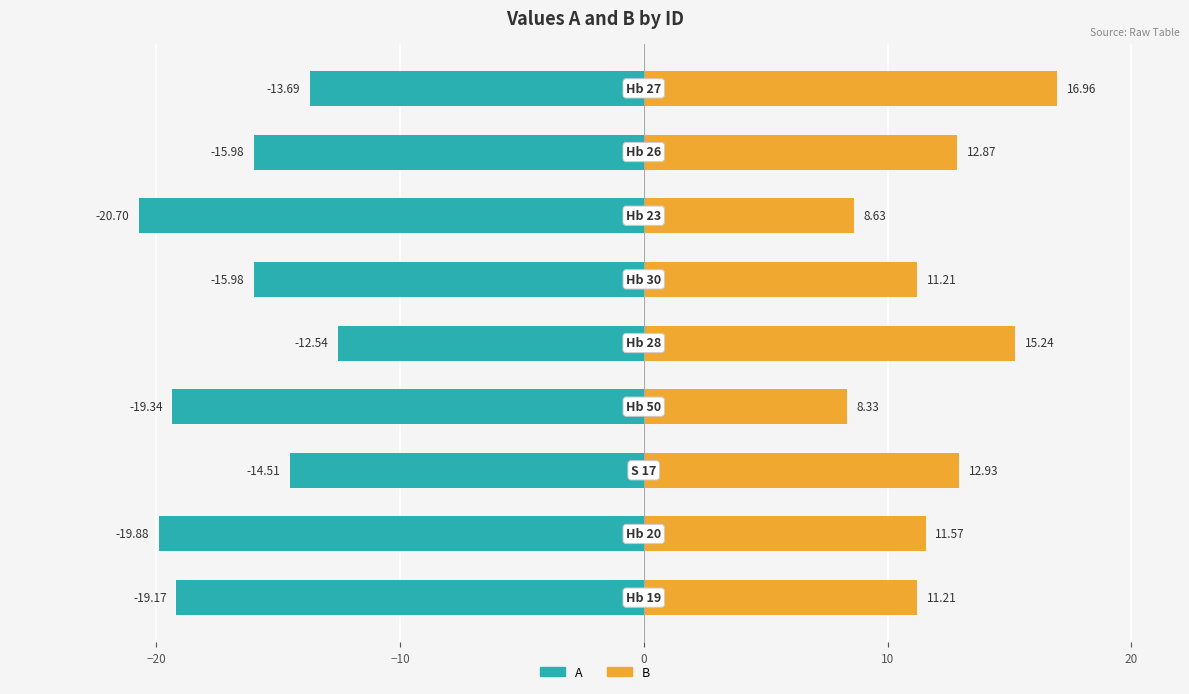

What are all the series names shown in the legend?

A, B